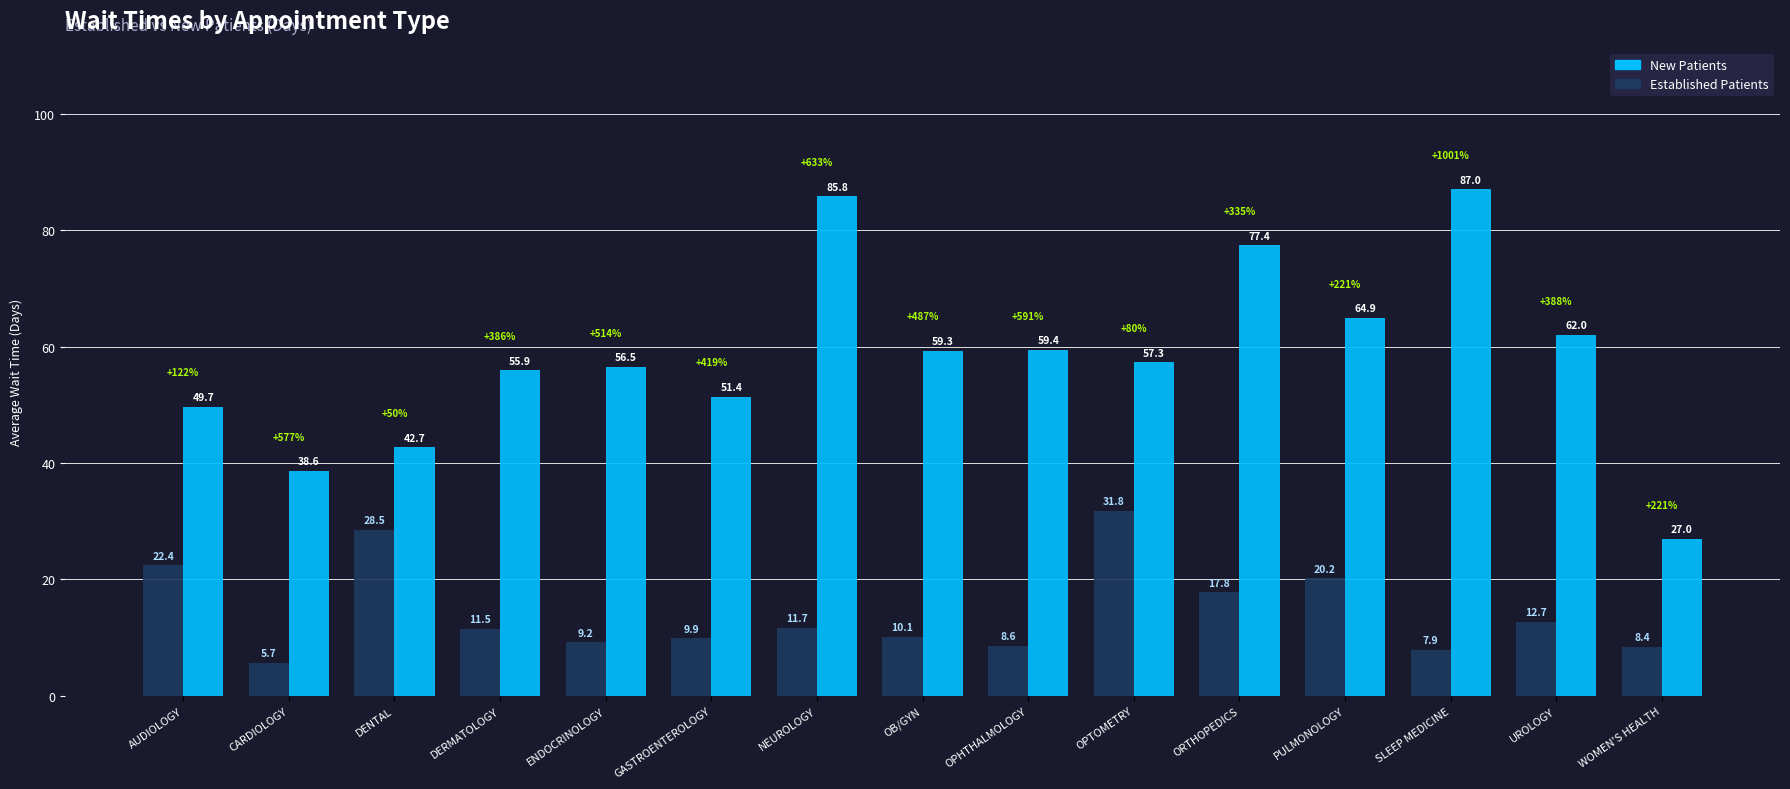

Which label corresponds to the largest value in the chart?

SLEEP MEDICINE